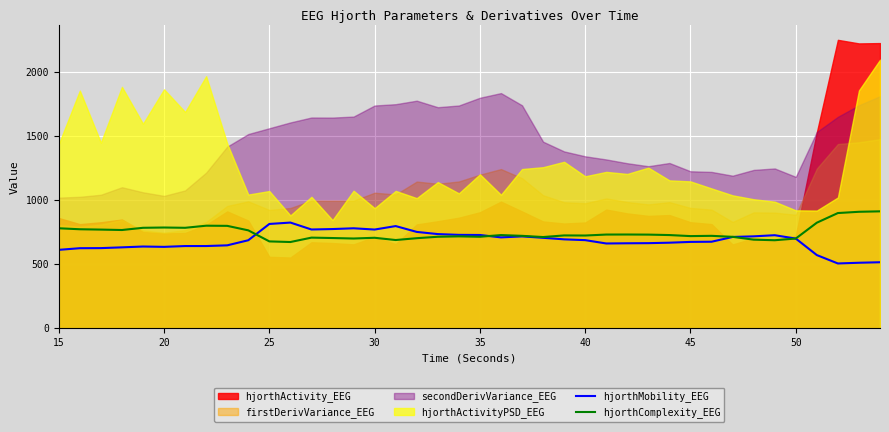

How many times do hjorthComplexity_EEG and hjorthMobility_EEG cross each other?

4